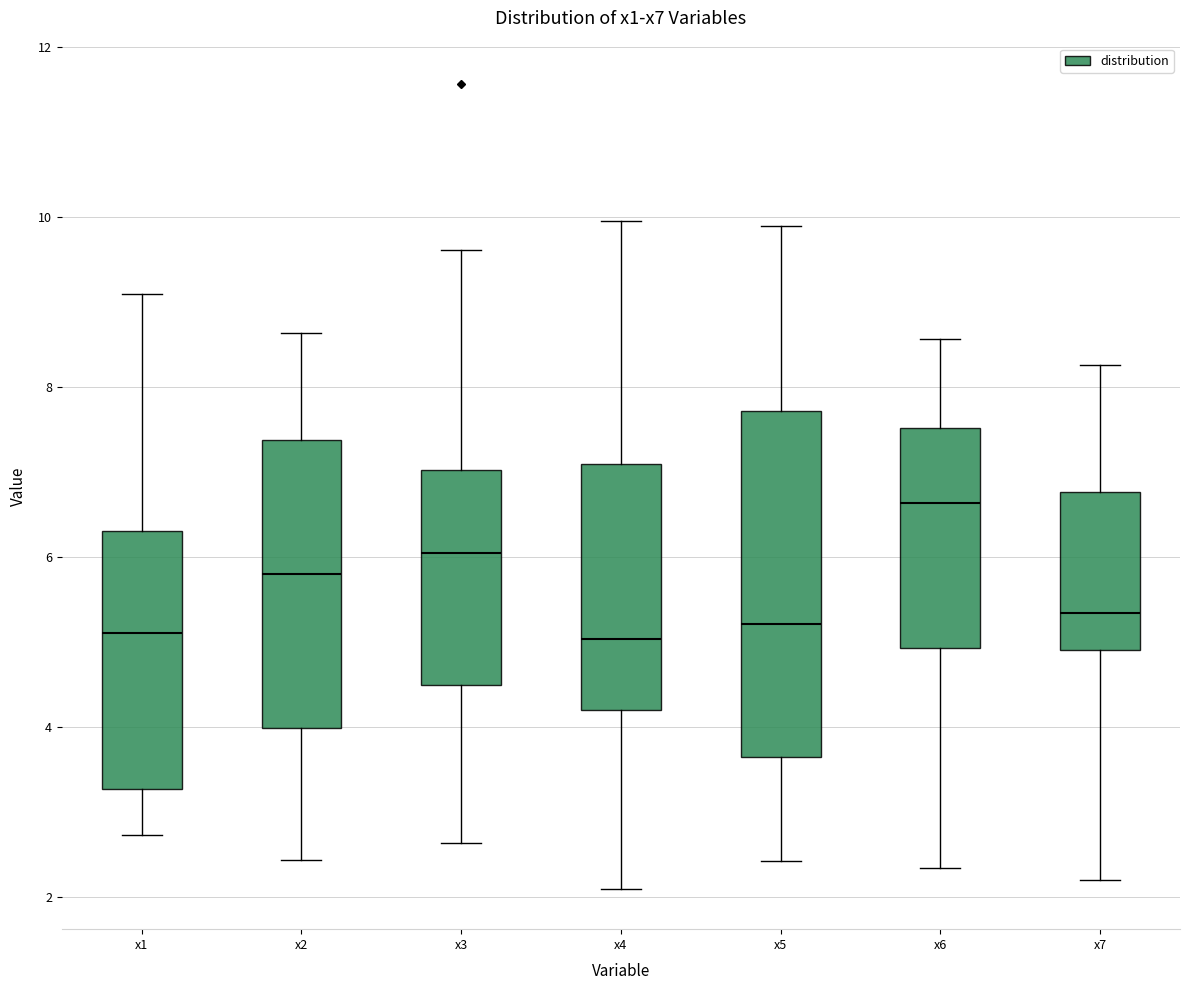

Comparing the boxes themselves (not the whiskers), which one is the tallest?

x5